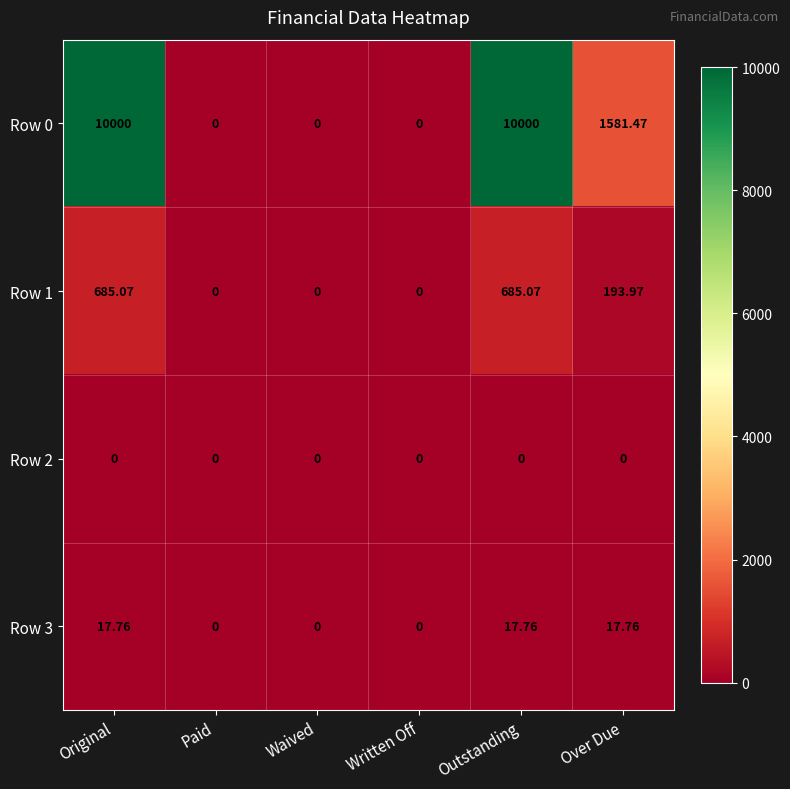

Between Original and Written Off, which series saw the biggest shift?

Row 0